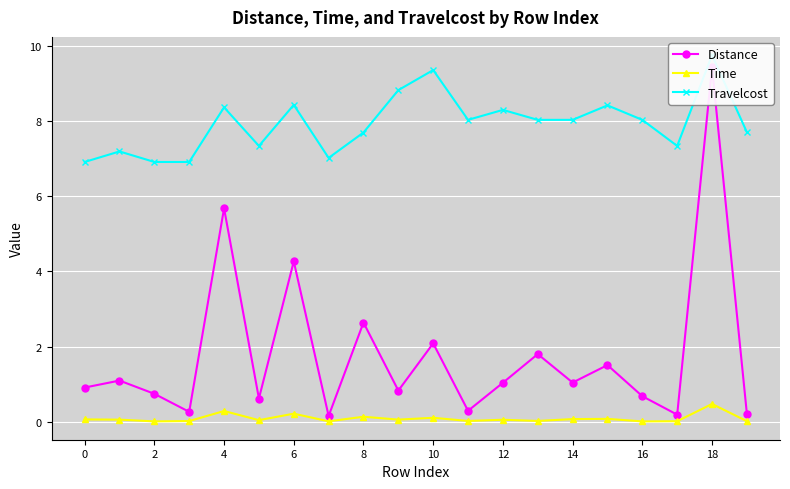

What is the value of the Time point at the 1st from the left?

0.1